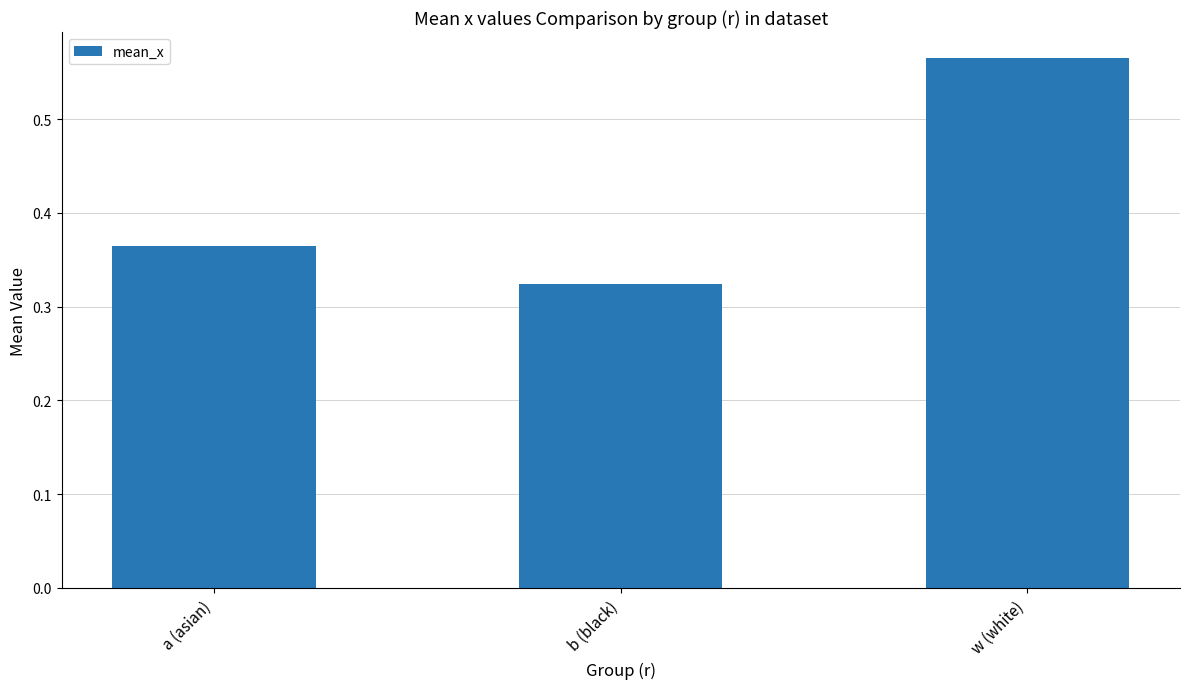

What is the difference between the values at w (white) and a (asian)?

0.2